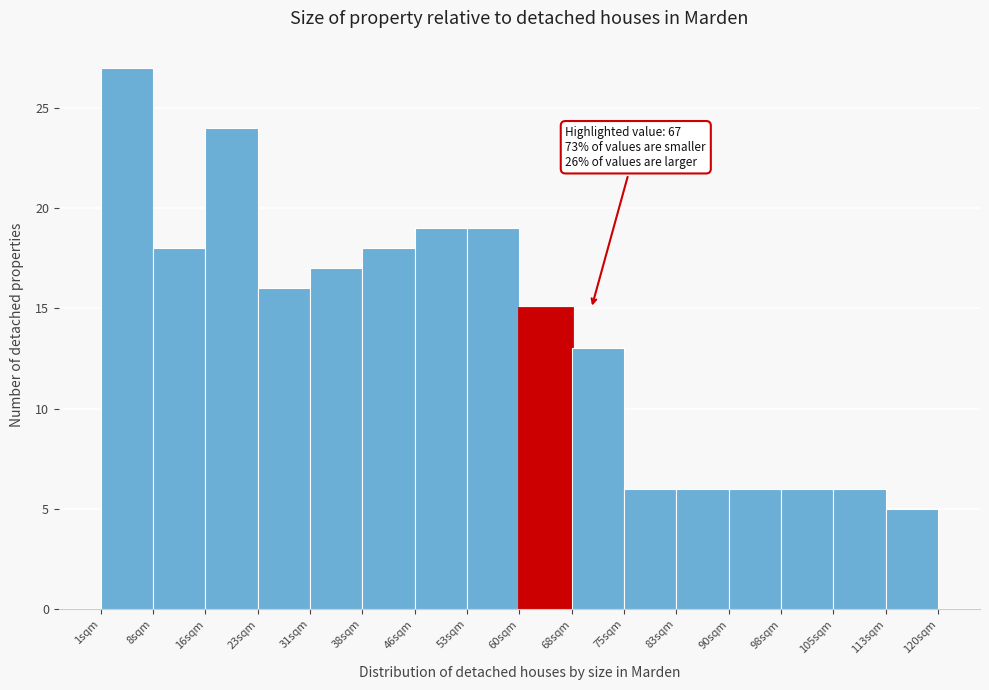

Over which range of the x-axis is the bar tallest?

1 to 8